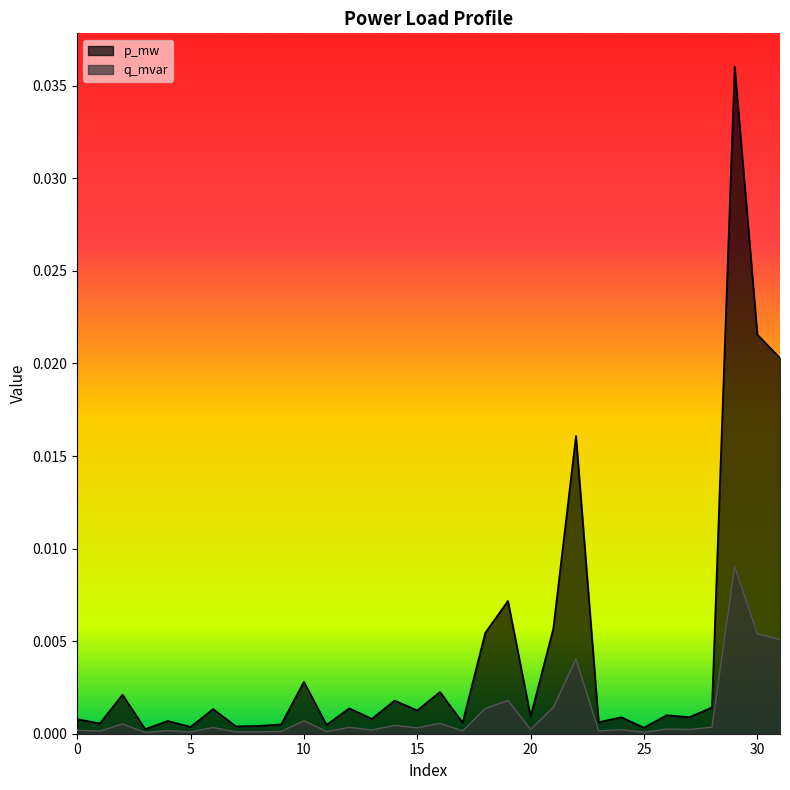

True or false: q_mvar has more than 2 points higher than both neighbors.

True